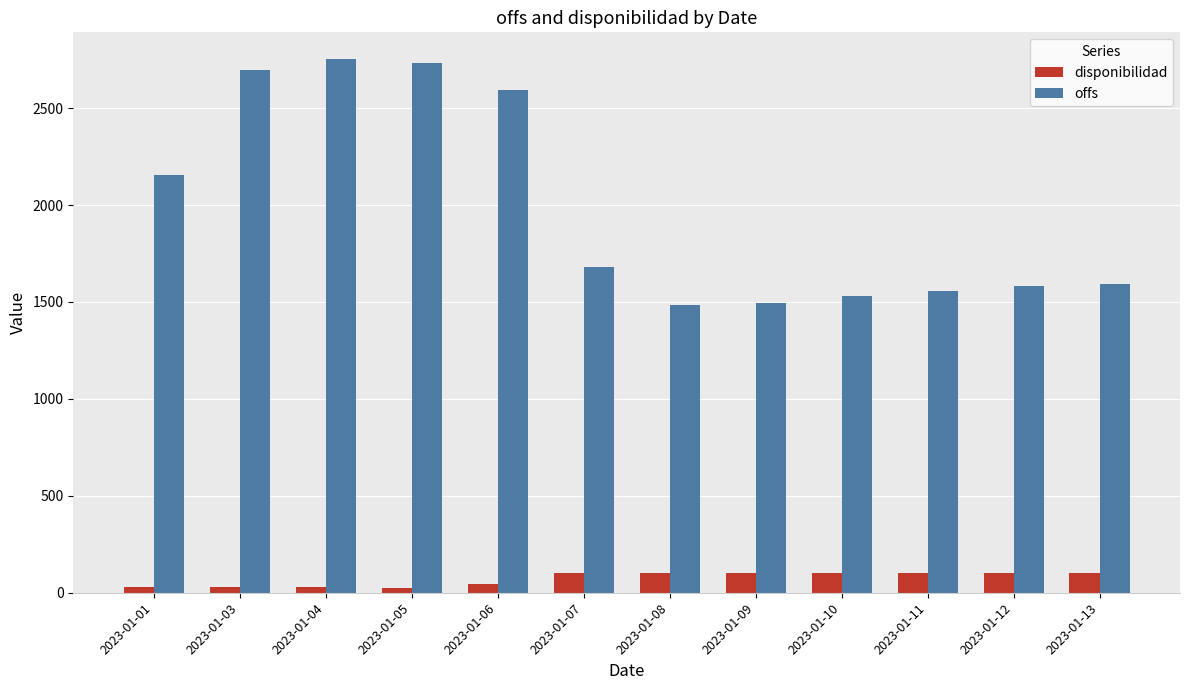

Where is offs nearest to the value 2118?

2023-01-01